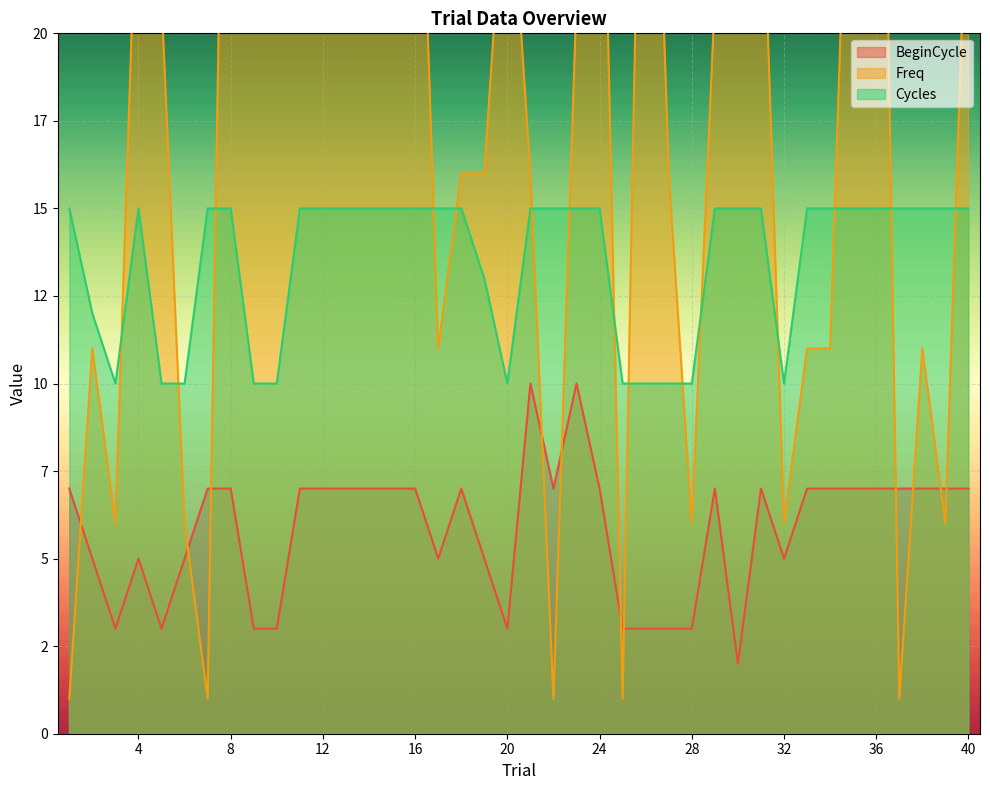

Rank the series at 30 from lowest to highest value.

BeginCycle, Cycles, Freq